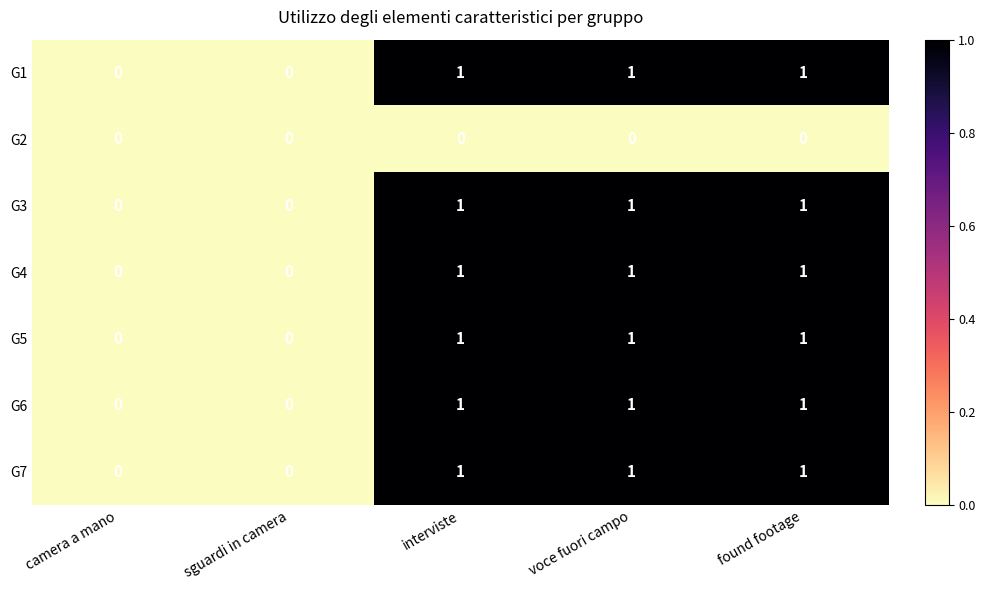

Is it true that G4 equals 0 at sguardi in camera?

True